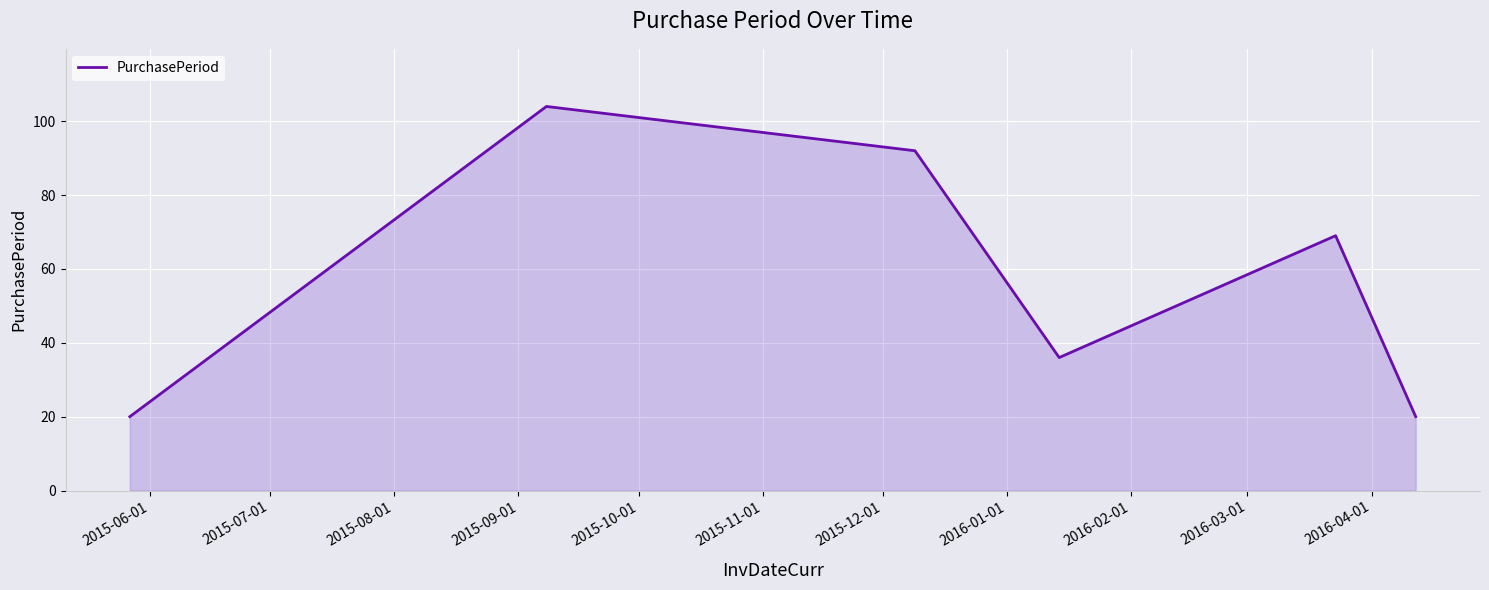

What is the difference between the second highest and minimum values?

72